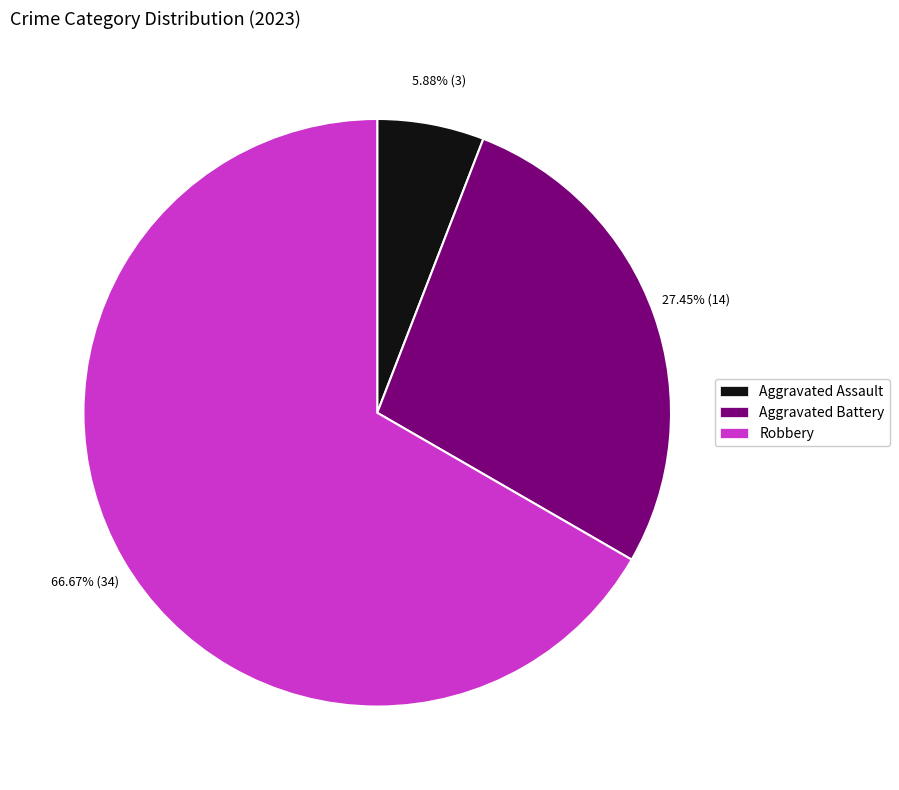

Is there a majority slice in this chart?

Yes